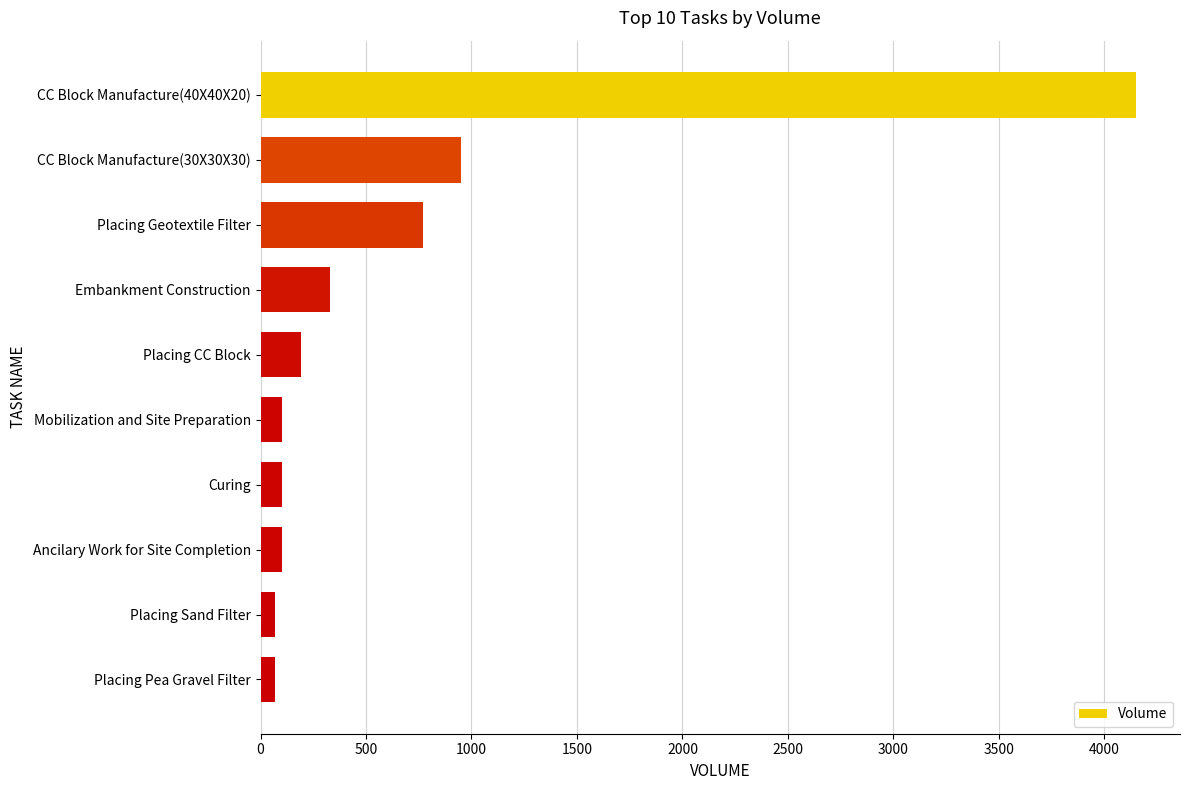

What is the ratio of the value at Ancilary Work for Site Completion to the value at Mobilization and Site Preparation?

1.0